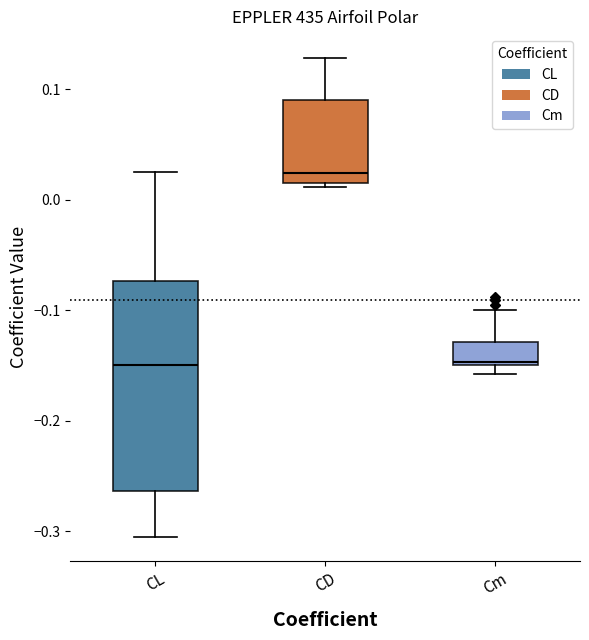

Where is the upper edge of the box for CL on the y-axis? The values are not printed on the chart, so give them approximately, as read against the axis.

-0.07